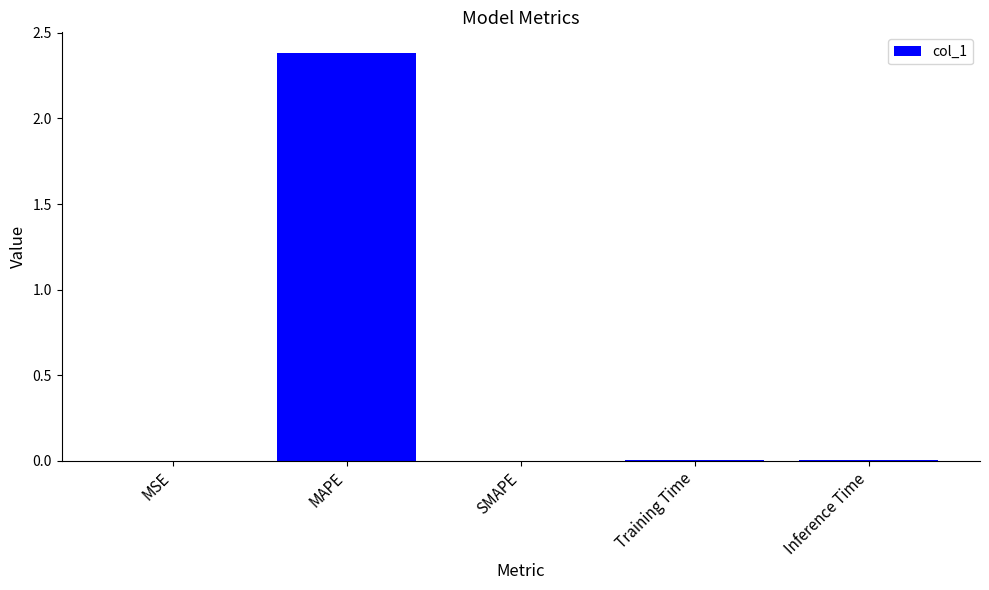

Read the value at MAPE.

2.4